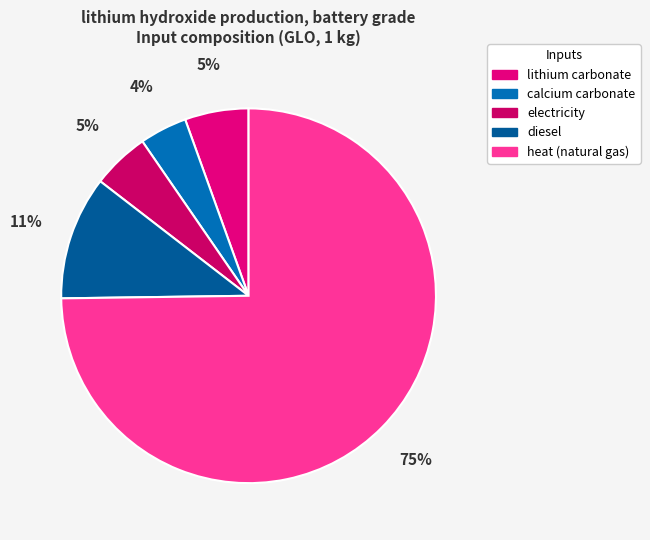

To the nearest percent, what percentage of the pie is diesel?

11%